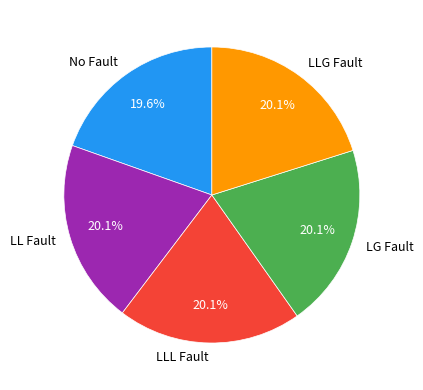

What percentage is NOT represented by LLG Fault?

79.9%